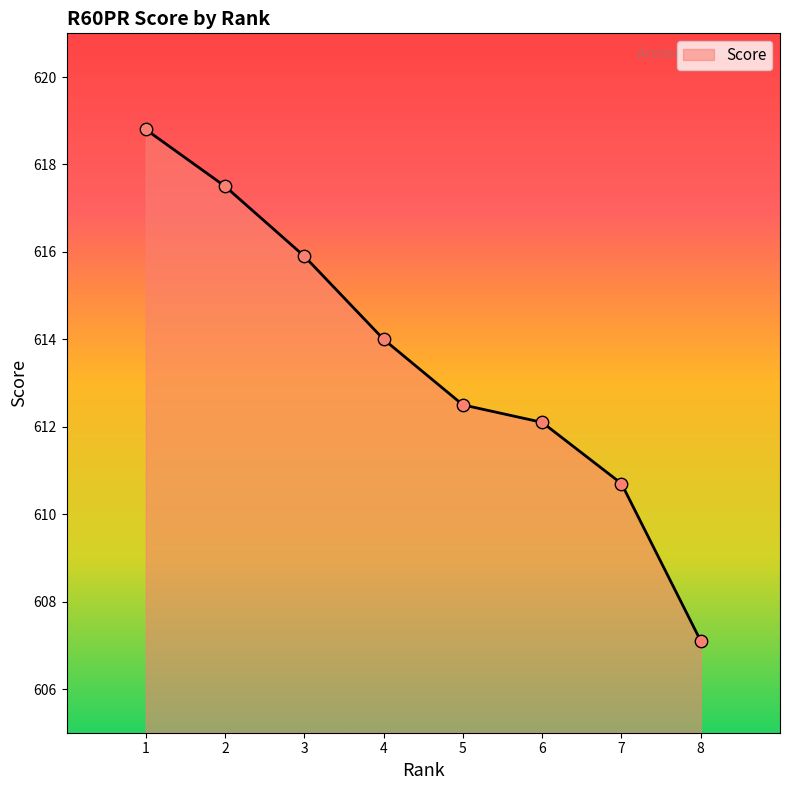

Approximately how many times larger is the value at 6 compared to 2?

1.0